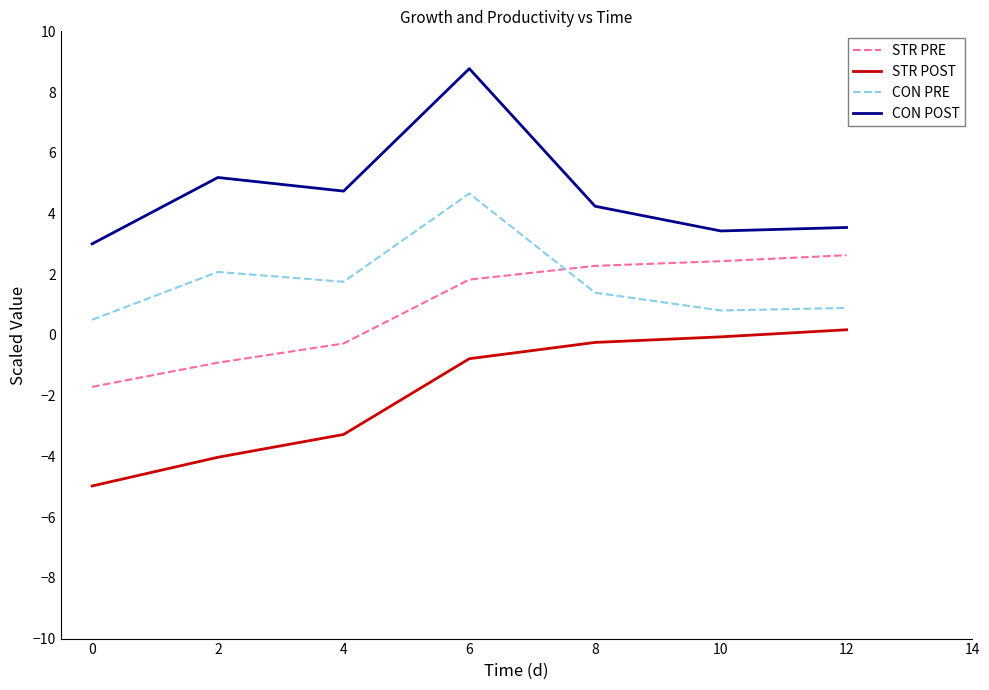

True or false: CON PRE and STR PRE cross at least once.

True